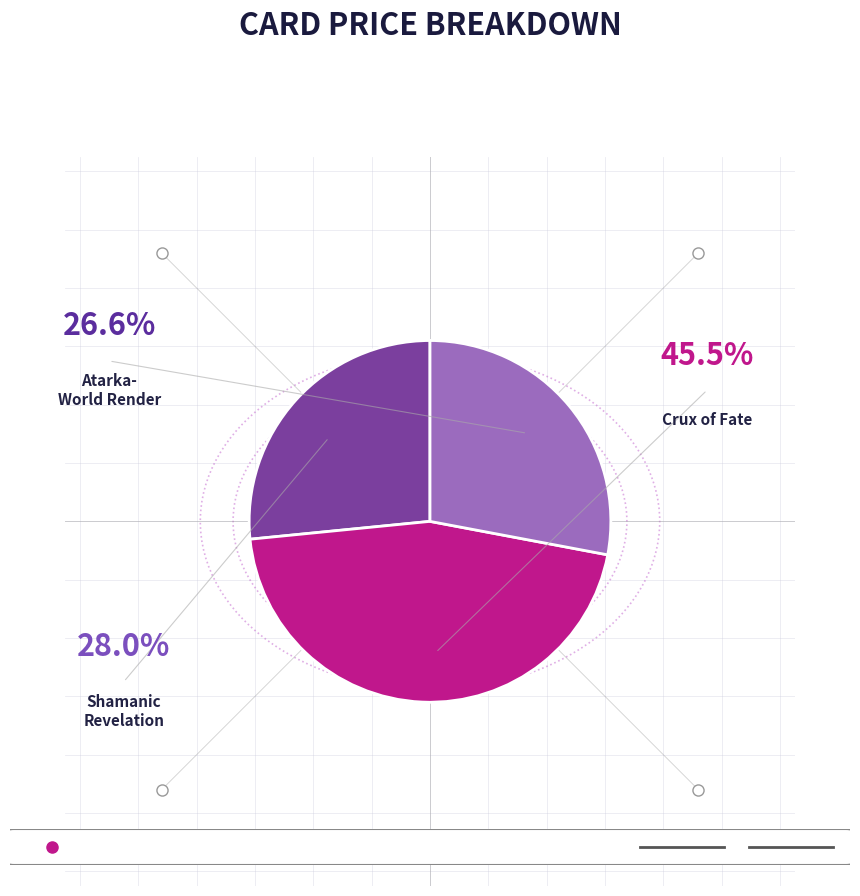

Is there a majority slice in this chart?

No